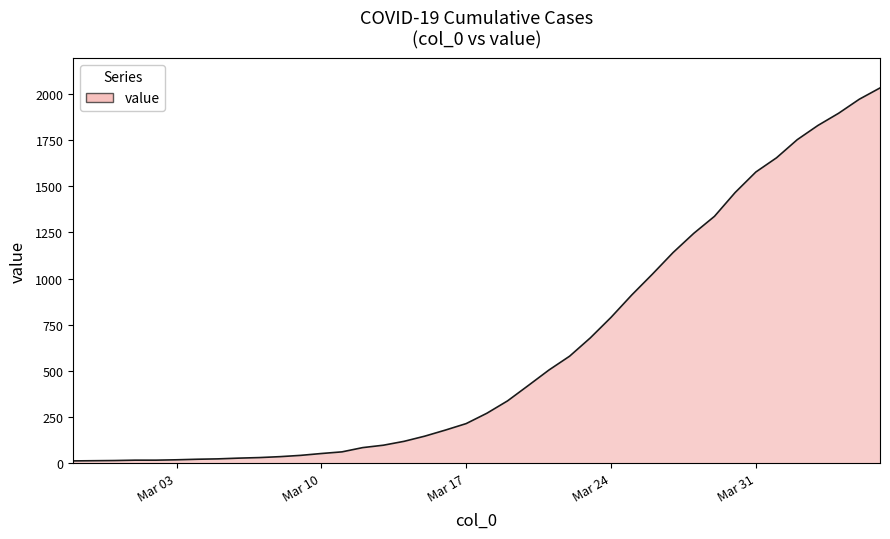

What is the greatest value displayed?

2032